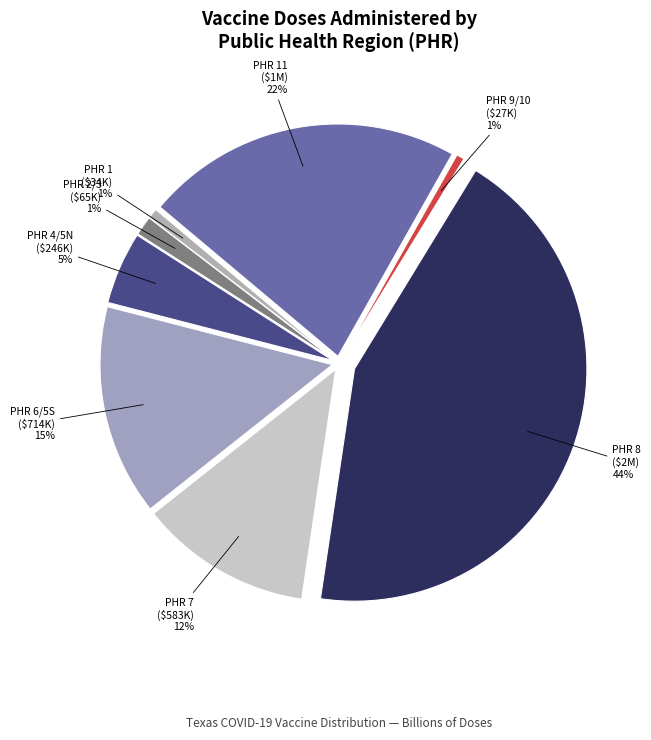

Is it true that 22 is 6% of the pie?

False